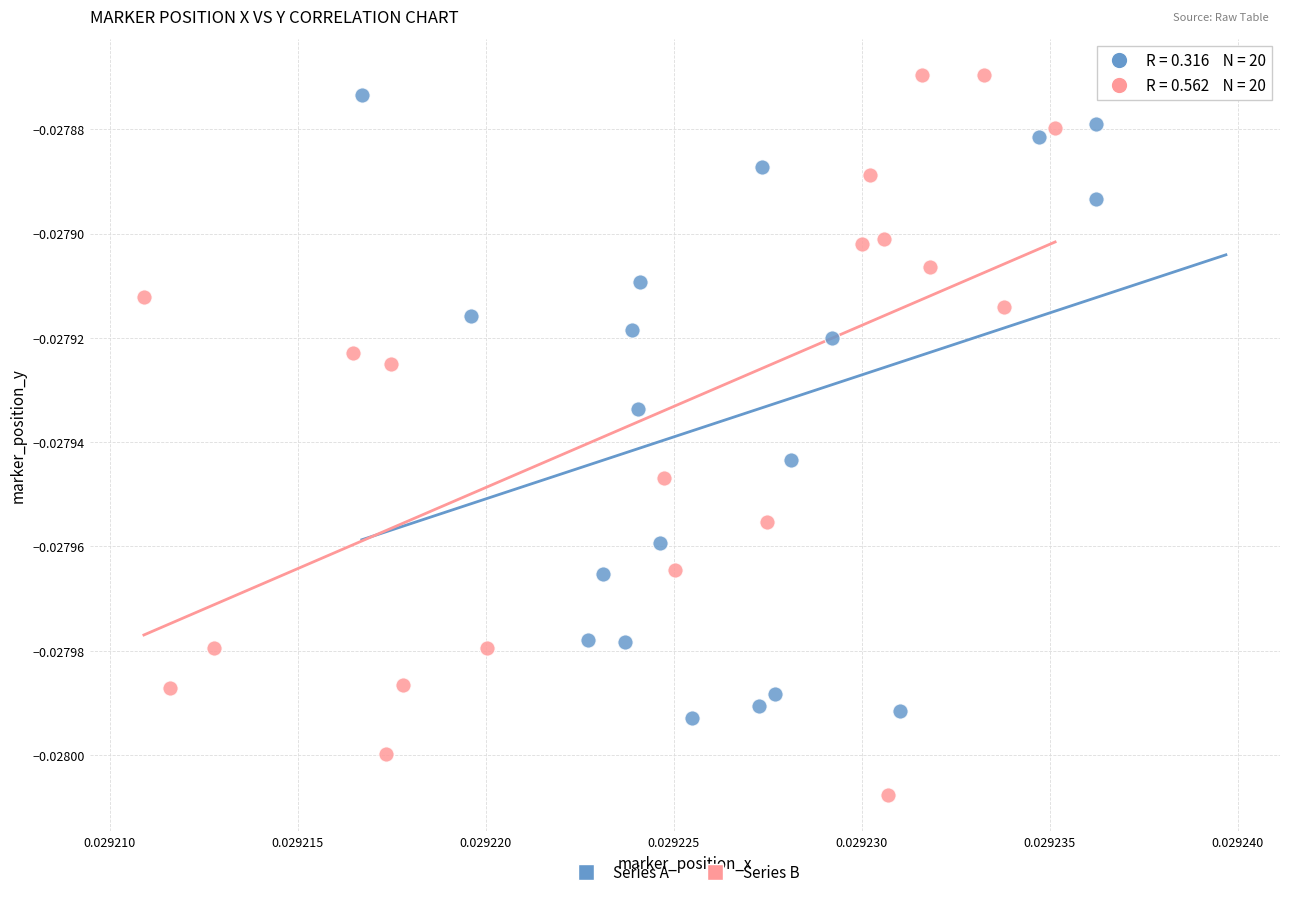

Which series has the widest spread of Y values?

Series B